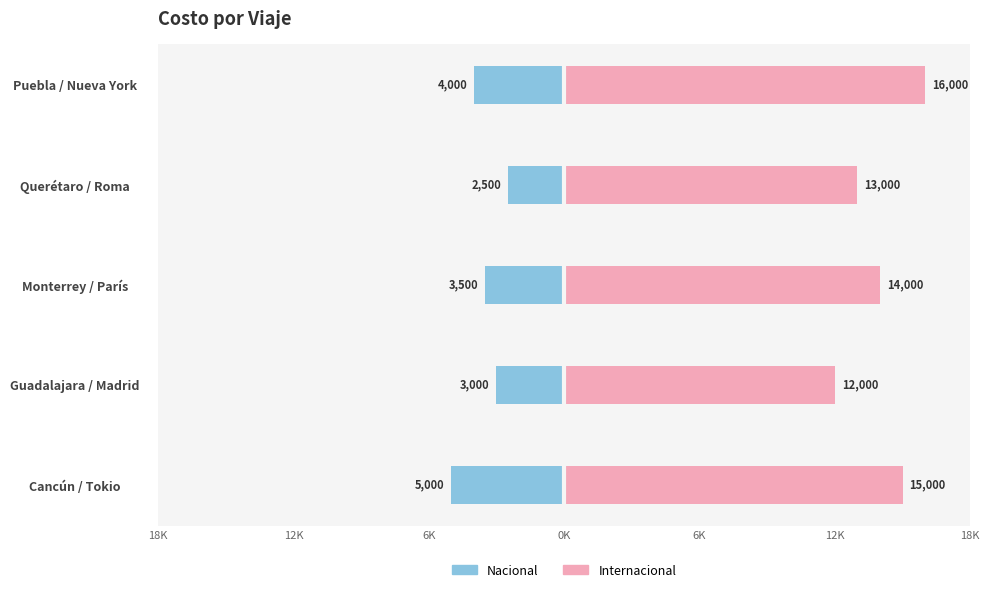

Between Monterrey / París and Cancún / Tokio, which is larger?

Monterrey / París